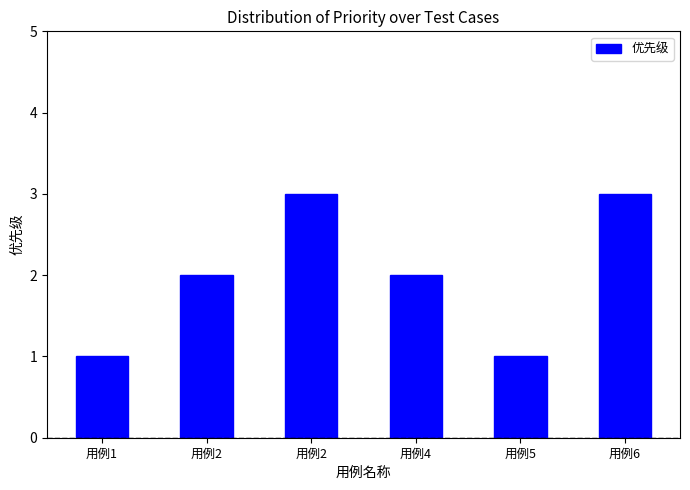

Are the bars horizontal?

No